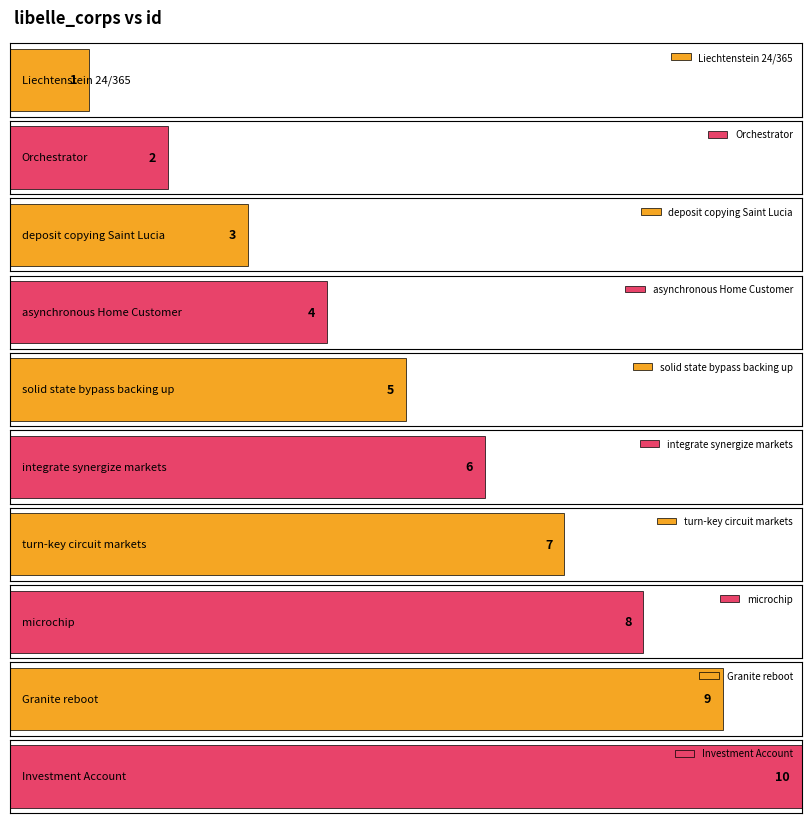

Is it true that the value at deposit copying Saint Lucia is 1?

False